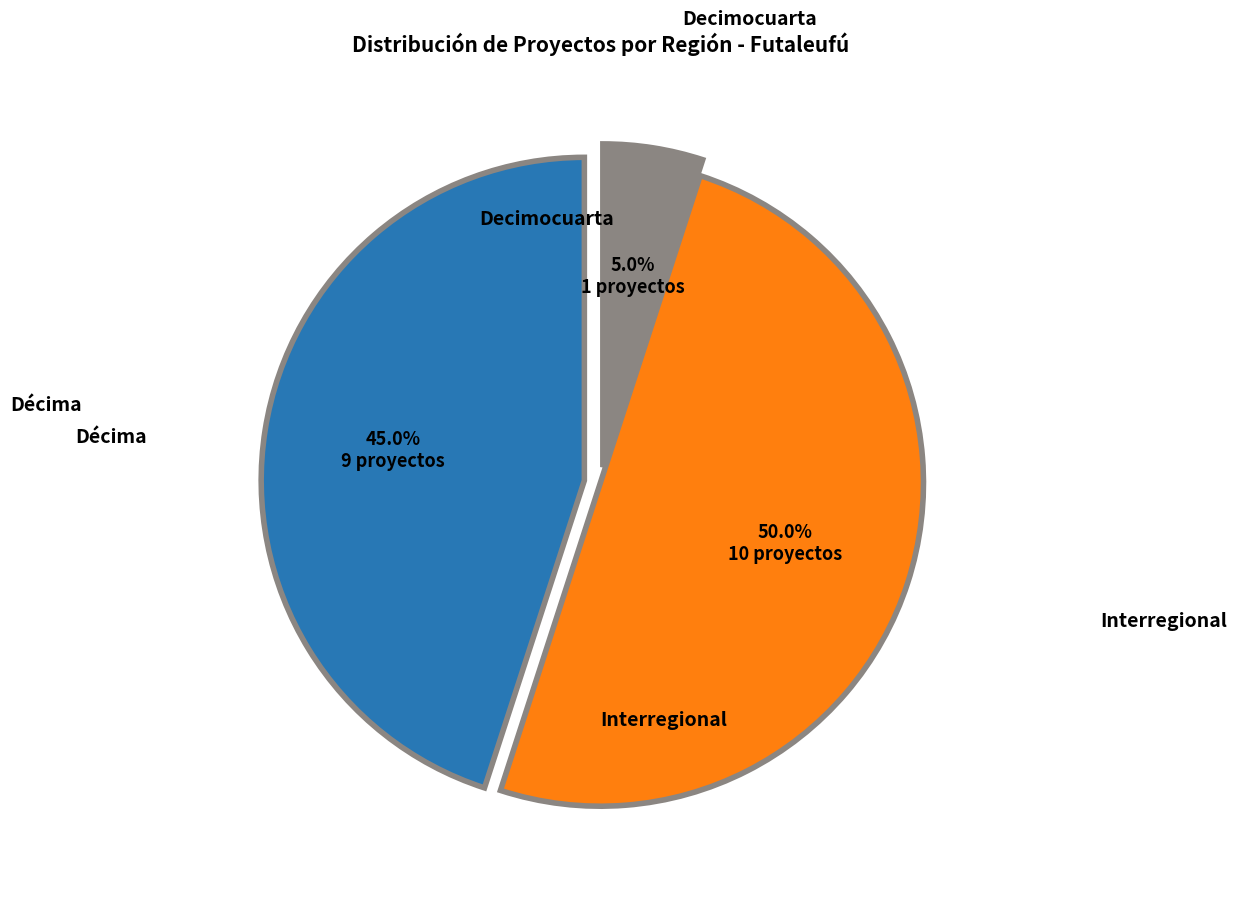

Is there a majority slice in this chart?

No